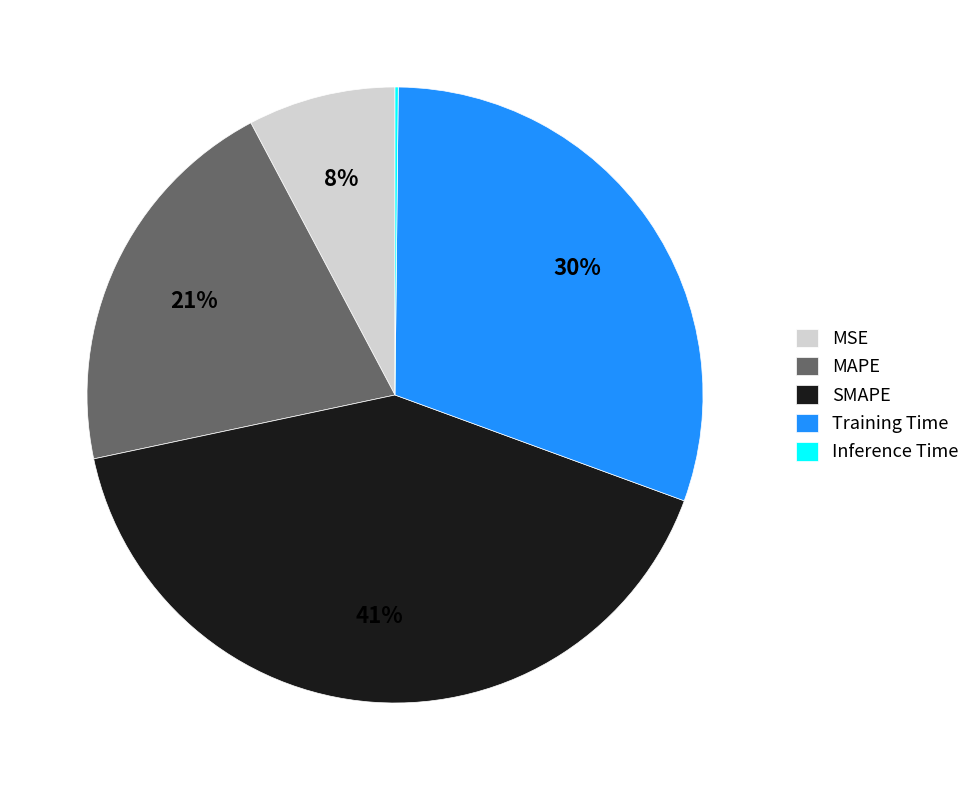

Is it true that MAPE is 21% of the pie?

True